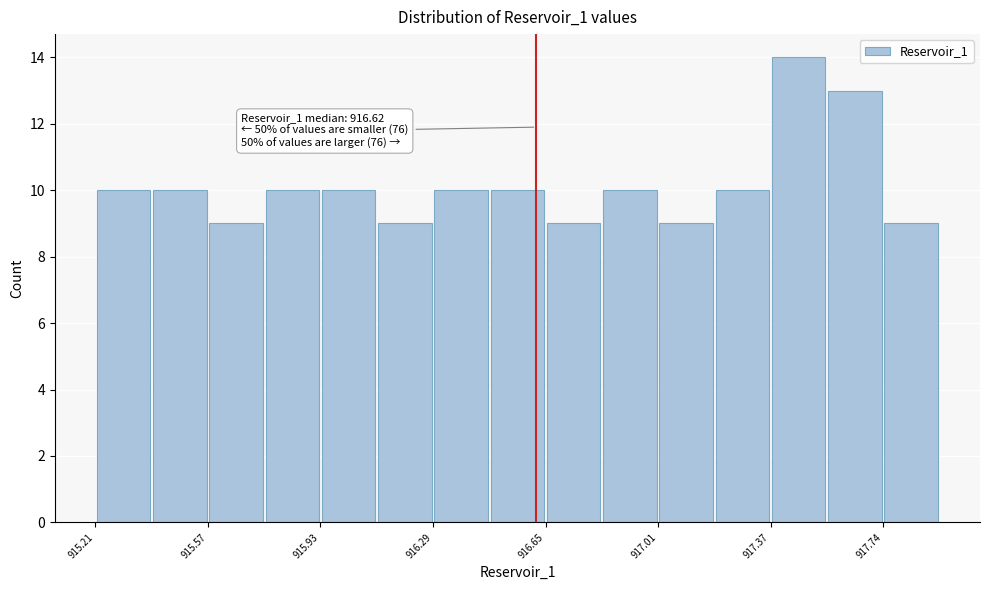

Read against the x-axis, roughly where is the centre of the tallest bar?

917.45